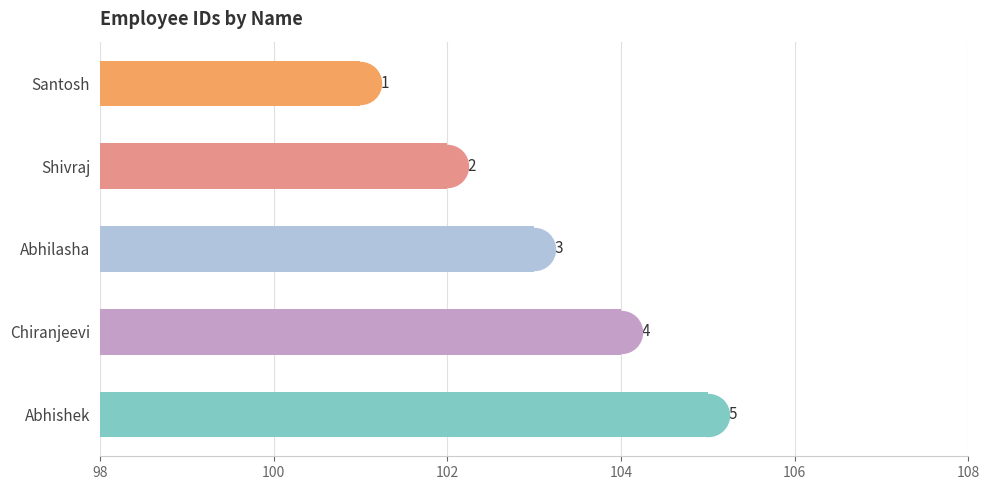

Count the number of data series in this chart.

1